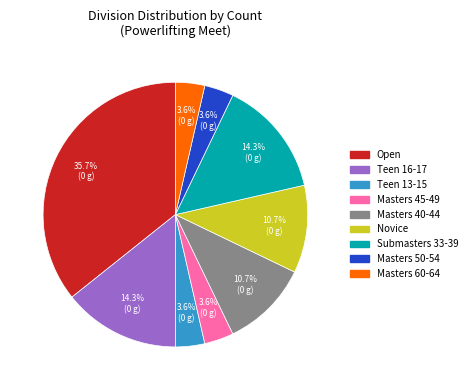

To the nearest percent, what is the average slice percentage?

11%